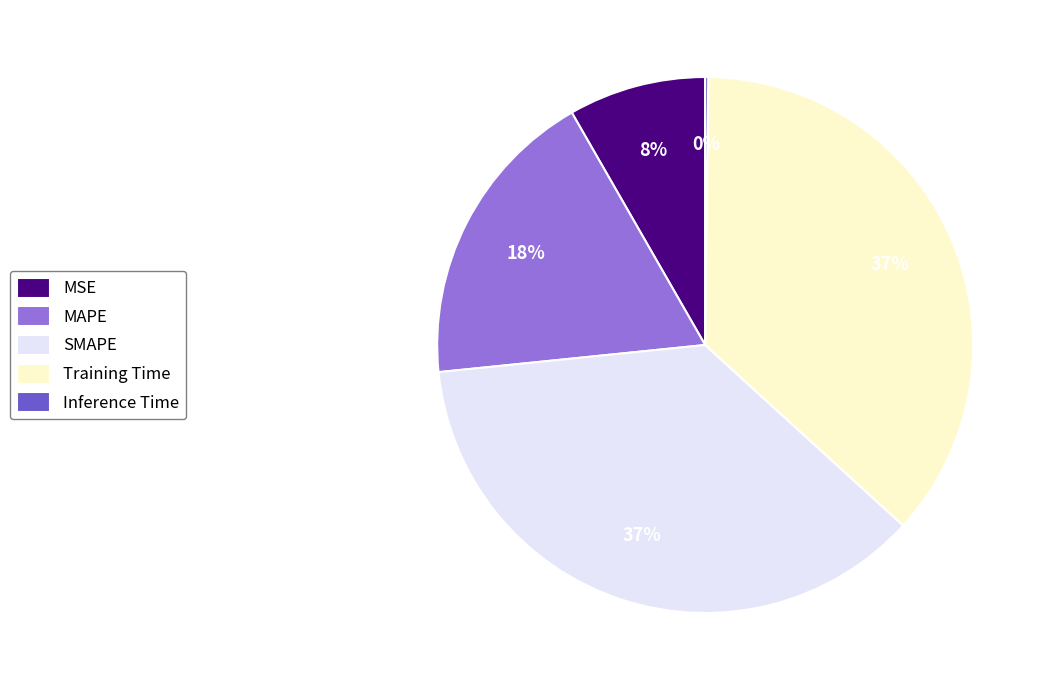

True or false: SMAPE accounts for 29% of the total.

False